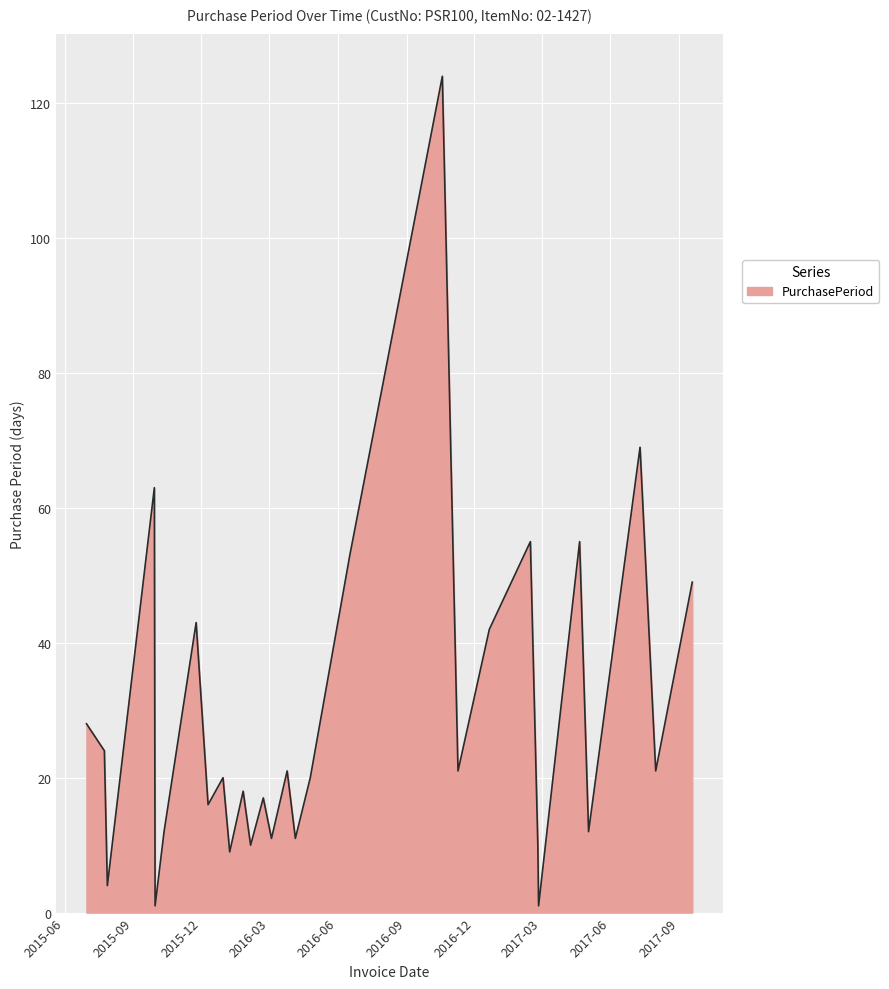

What is the greatest value displayed?

124